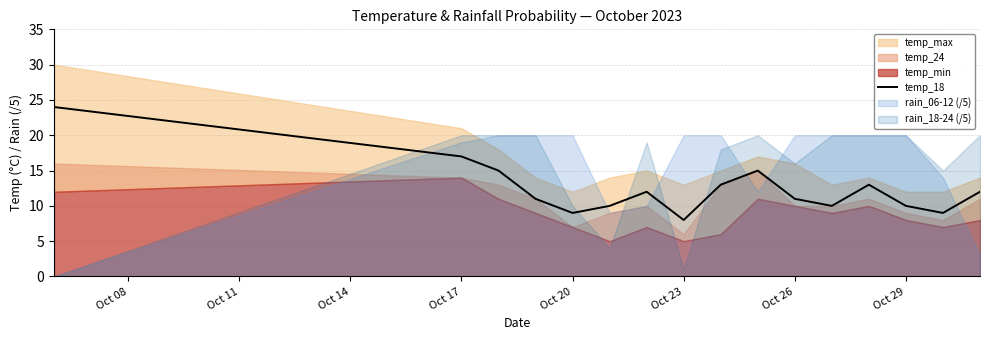

Does the chart have visible grid lines?

Yes